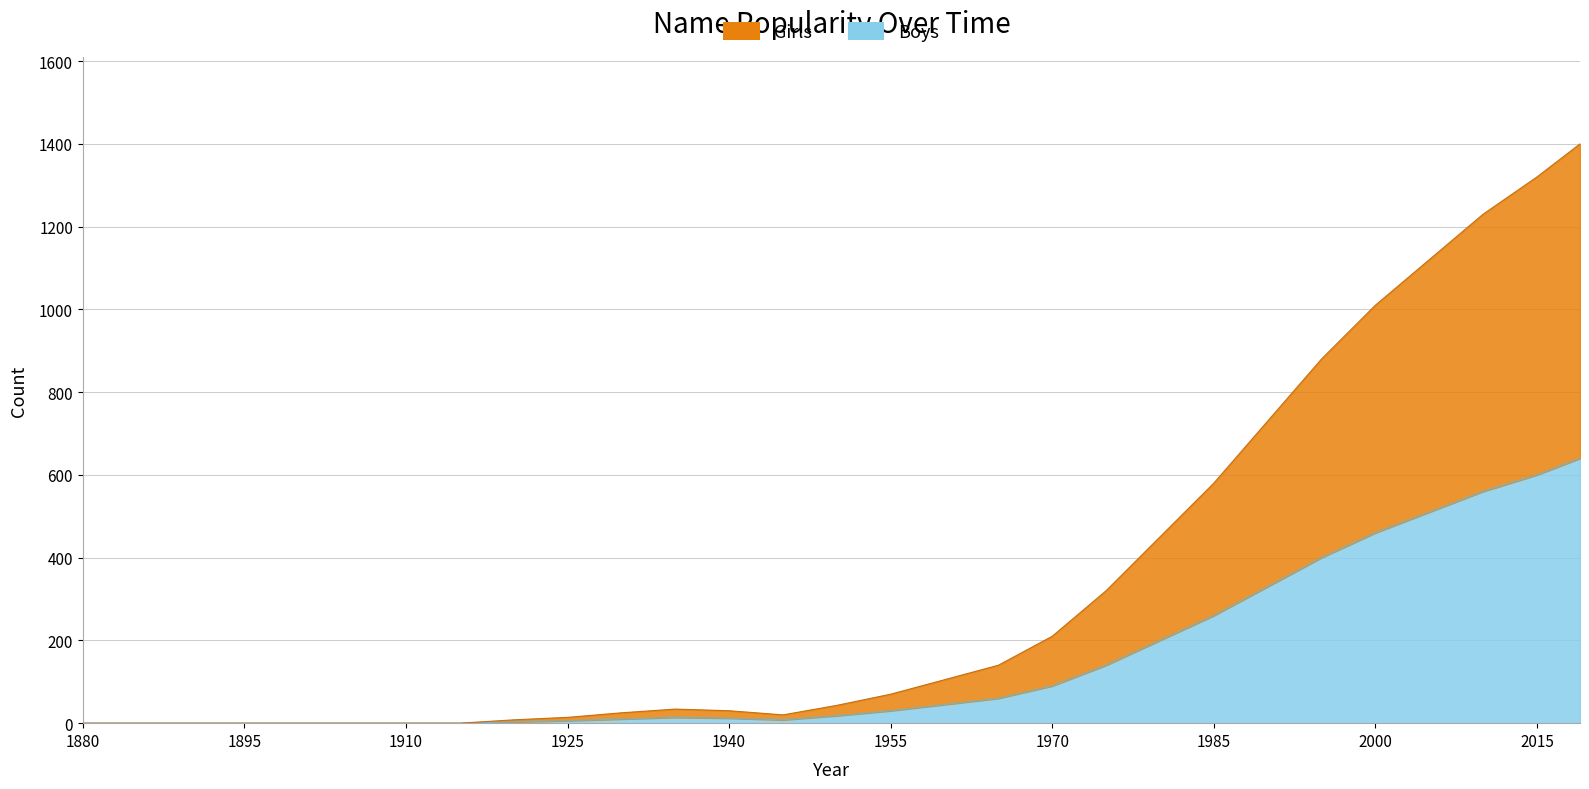

Between 1950 and 1885, which is larger?

1950